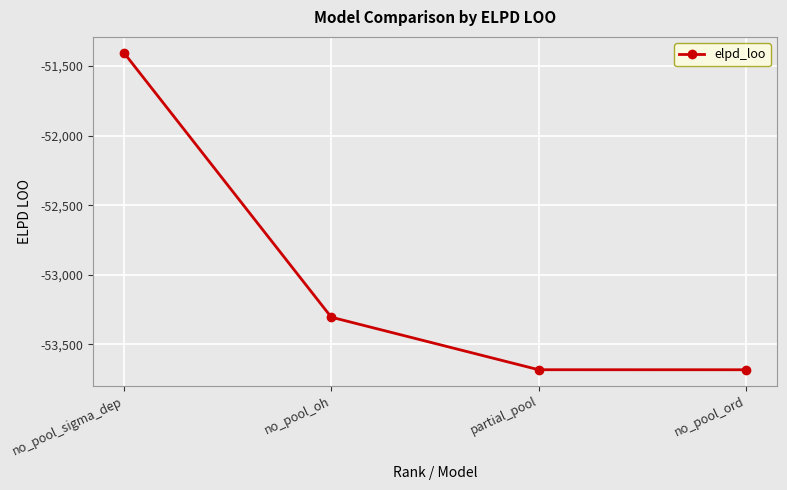

What is the sum of the values at no_pool_sigma_dep and partial_pool?

-105086.6